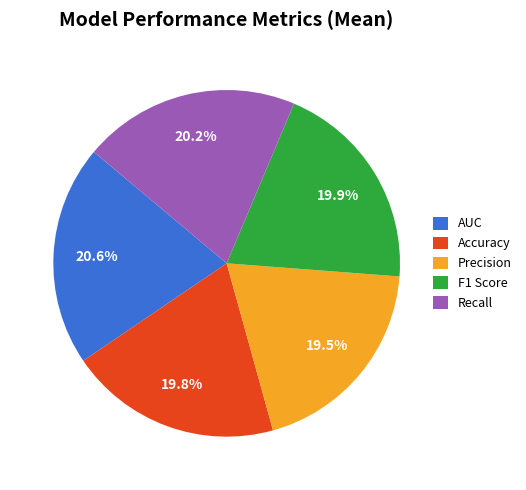

To the nearest percent, what is the average slice percentage?

20%